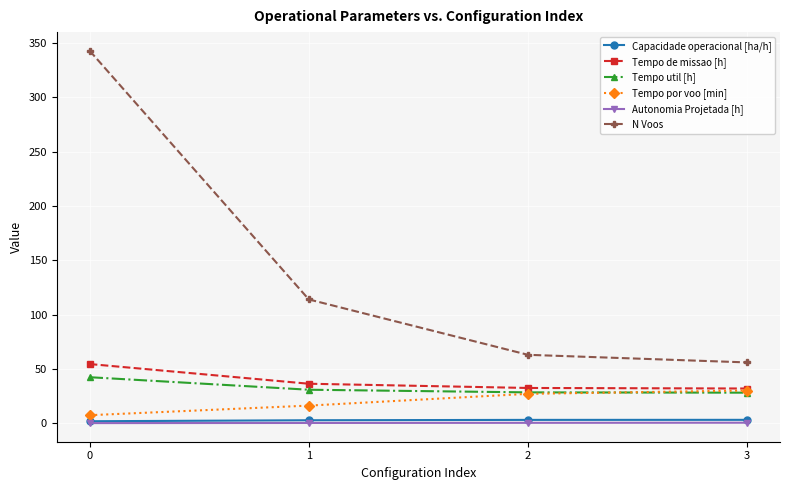

Which category has the highest value in the Tempo por voo [min] series?

3